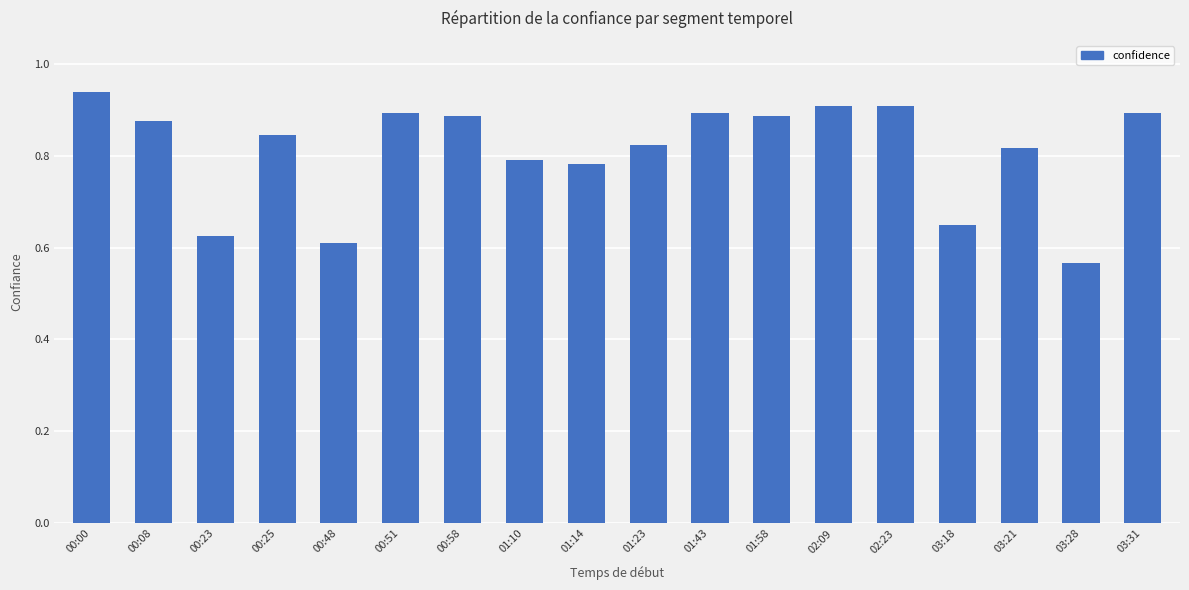

Are the bars grouped side by side (vs. stacked)?

No